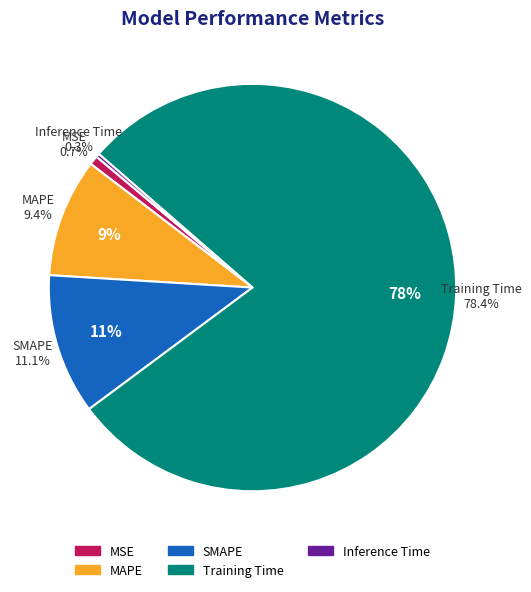

Which slice is the smallest?

Inference Time